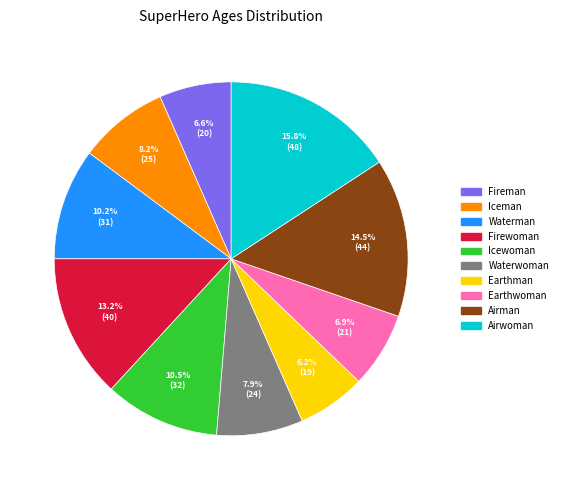

To the nearest percent, what is the combined percentage of Iceman and Earthman?

14%